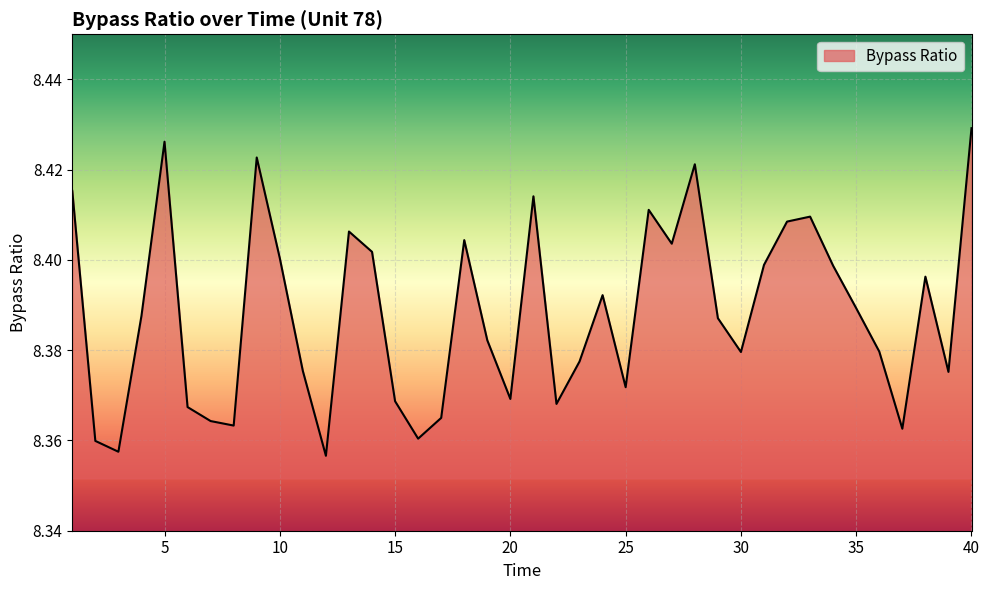

Does the chart have visible grid lines?

Yes